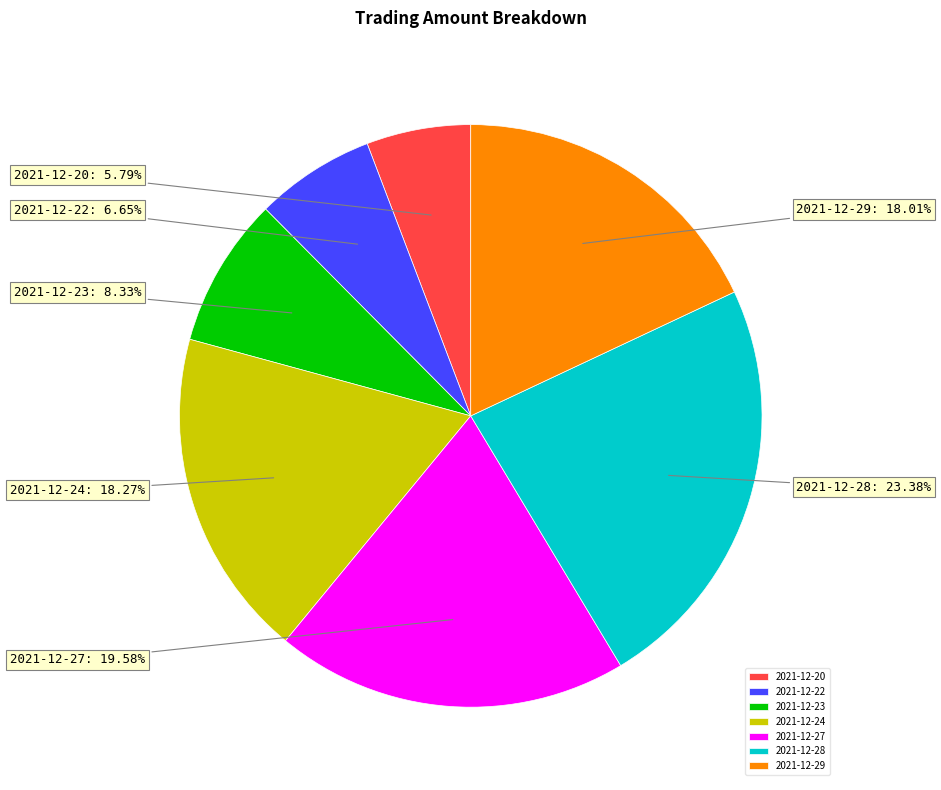

Is the sum of 2021-12-29 and 2021-12-22 greater than half?

No